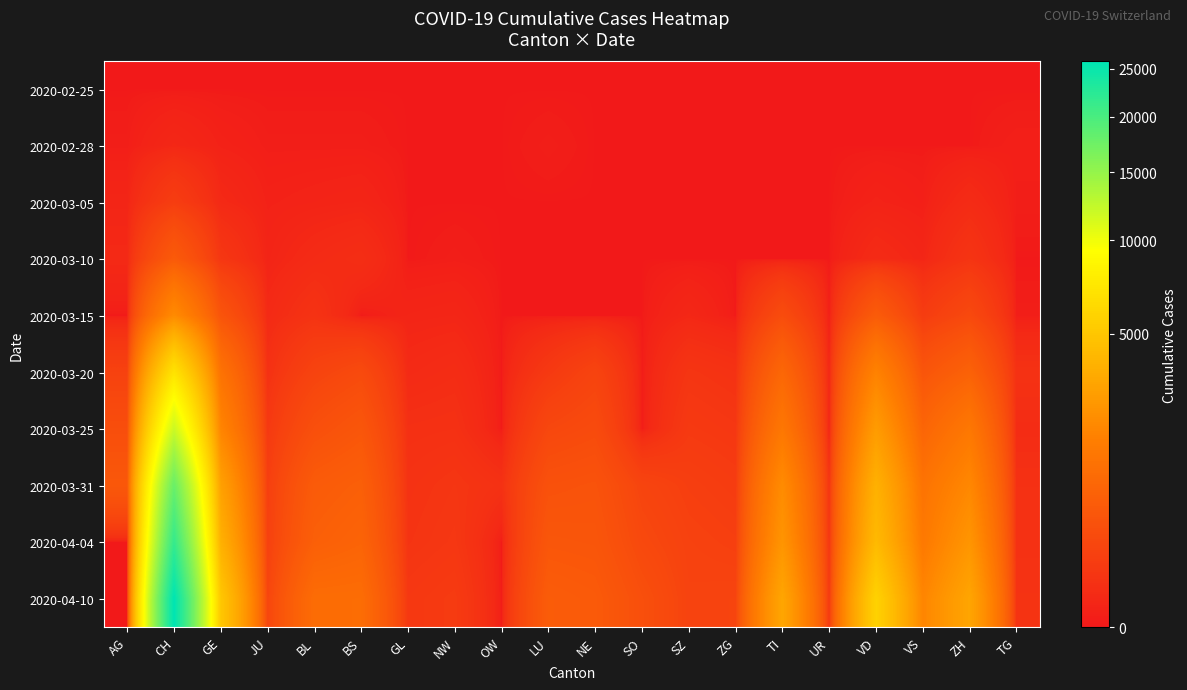

How many series are shown in this chart?

10